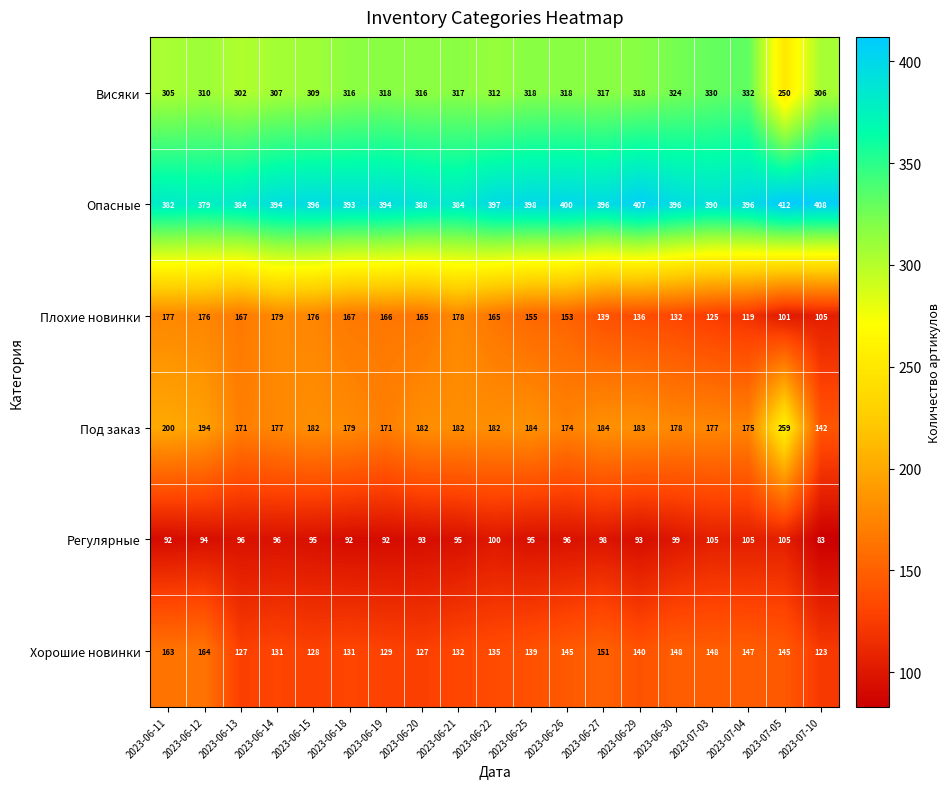

What is the difference between the Под заказ values at 2023-07-05 and 2023-07-03?

82